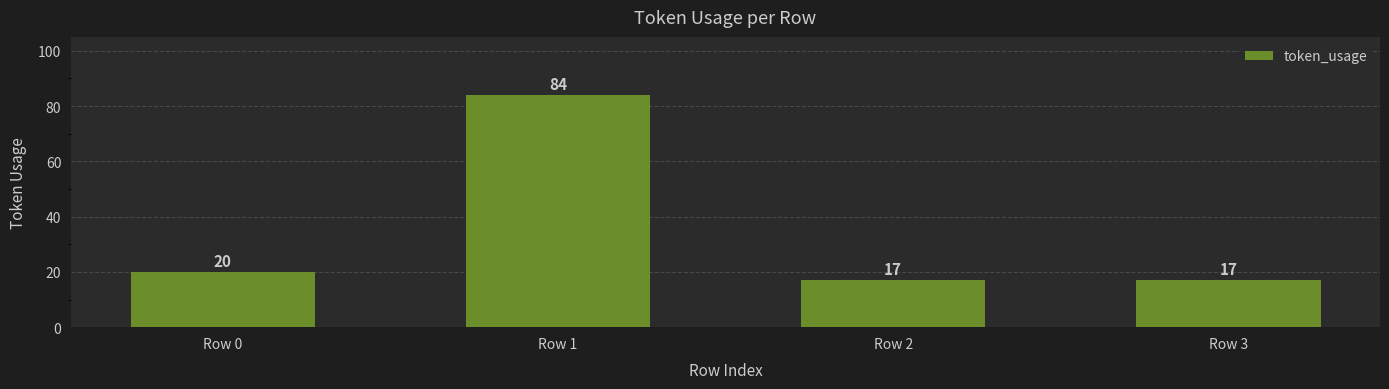

Are the bars grouped side by side (vs. stacked)?

No